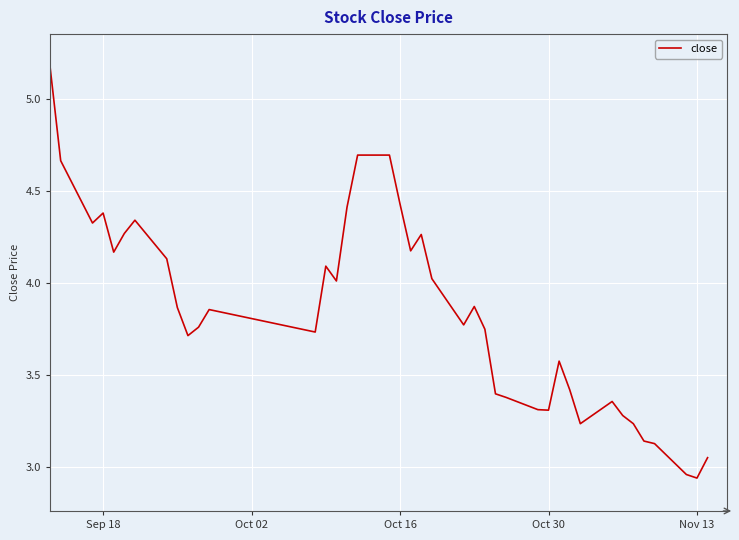

The value at Oct 16 is 1.2. True or false?

False